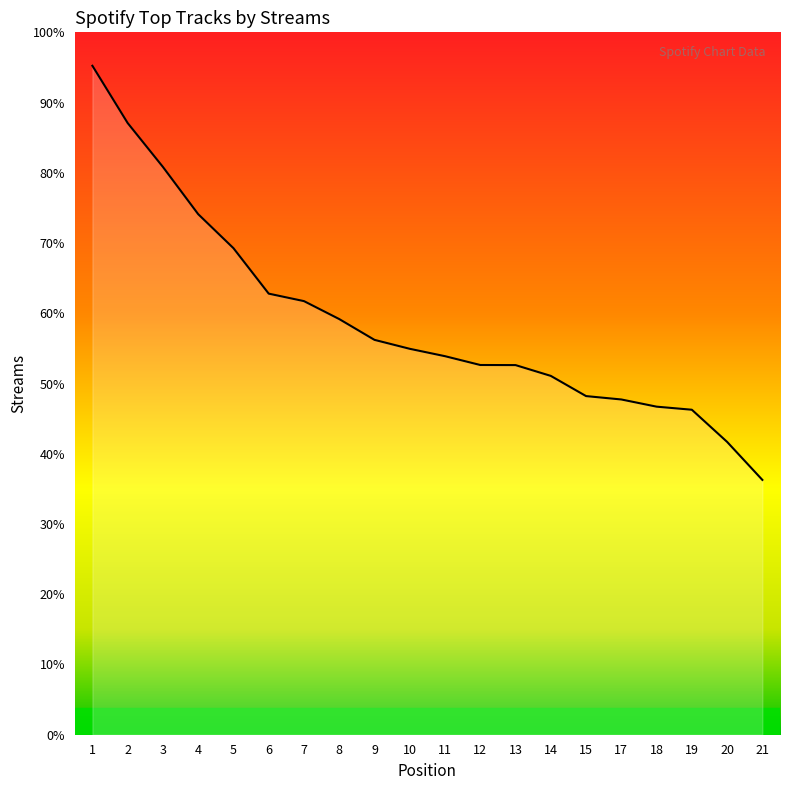

Where does the data first go above 11654?

1